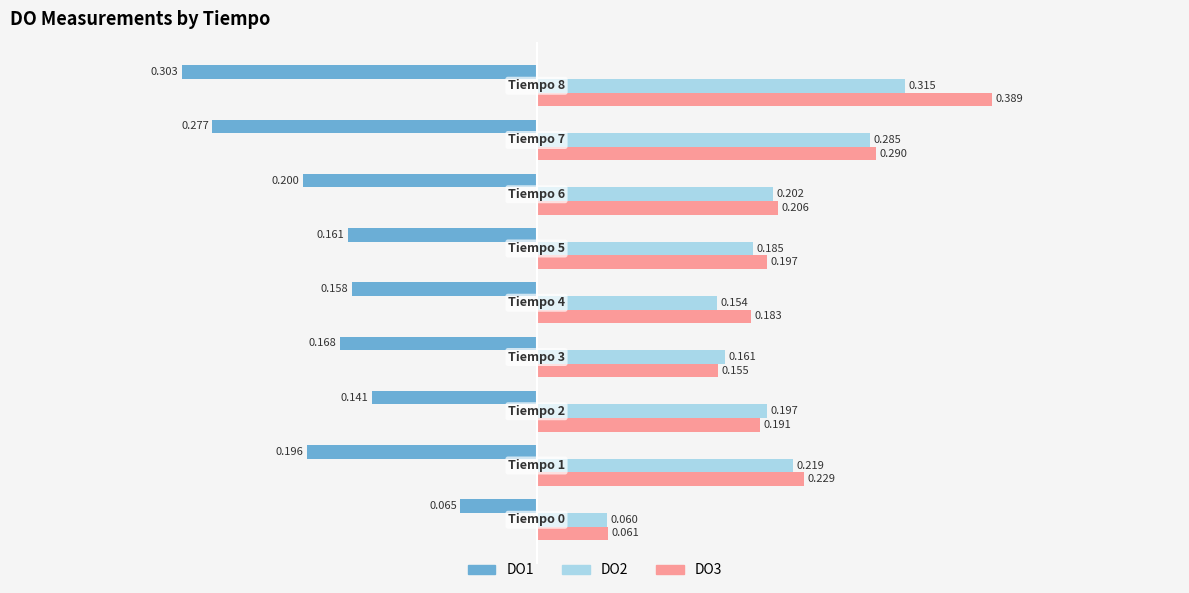

What is the value of the DO3 bar at the 2nd from the left?

0.2